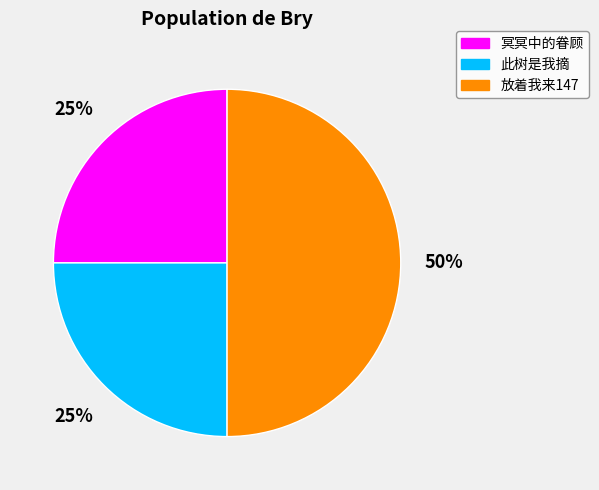

To the nearest percent, what is the combined percentage of 此树是我摘 and 放着我来147?

75%